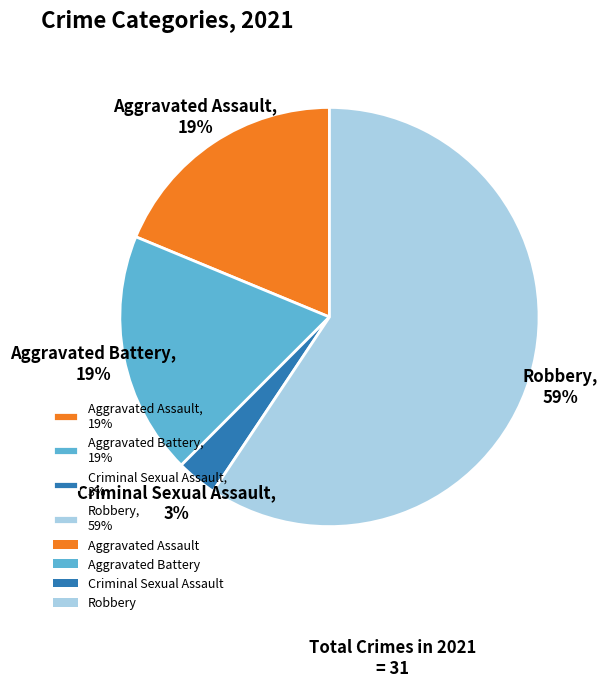

To the nearest percent, what portion does Criminal Sexual Assault represent?

3%